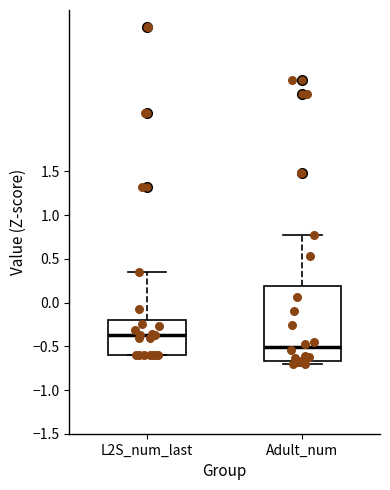

Which box's median line is the lowest?

Adult_num